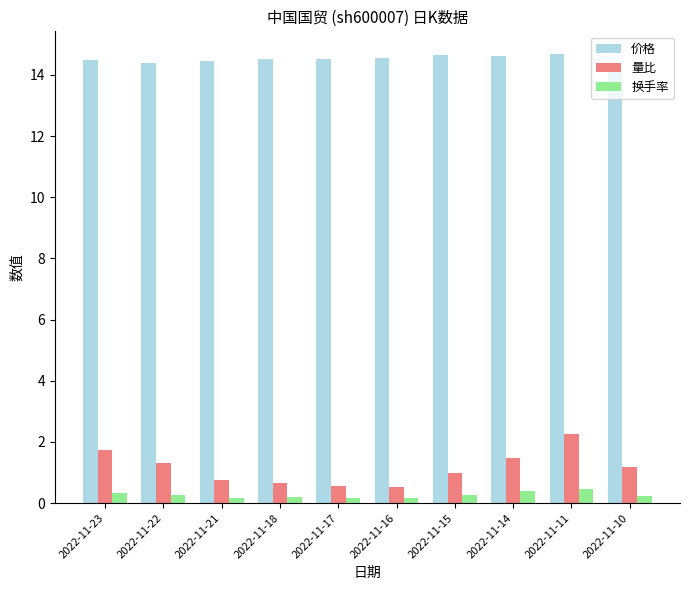

What value does the 价格 series have at 2022-11-11?

14.7